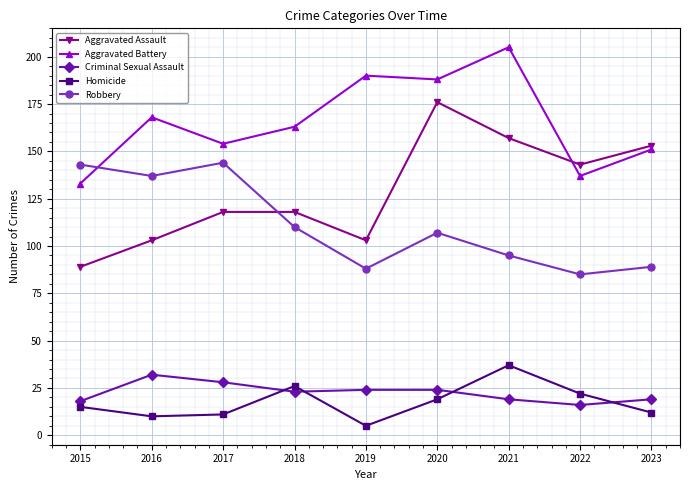

Is it true that Robbery equals 150 at 2022?

False